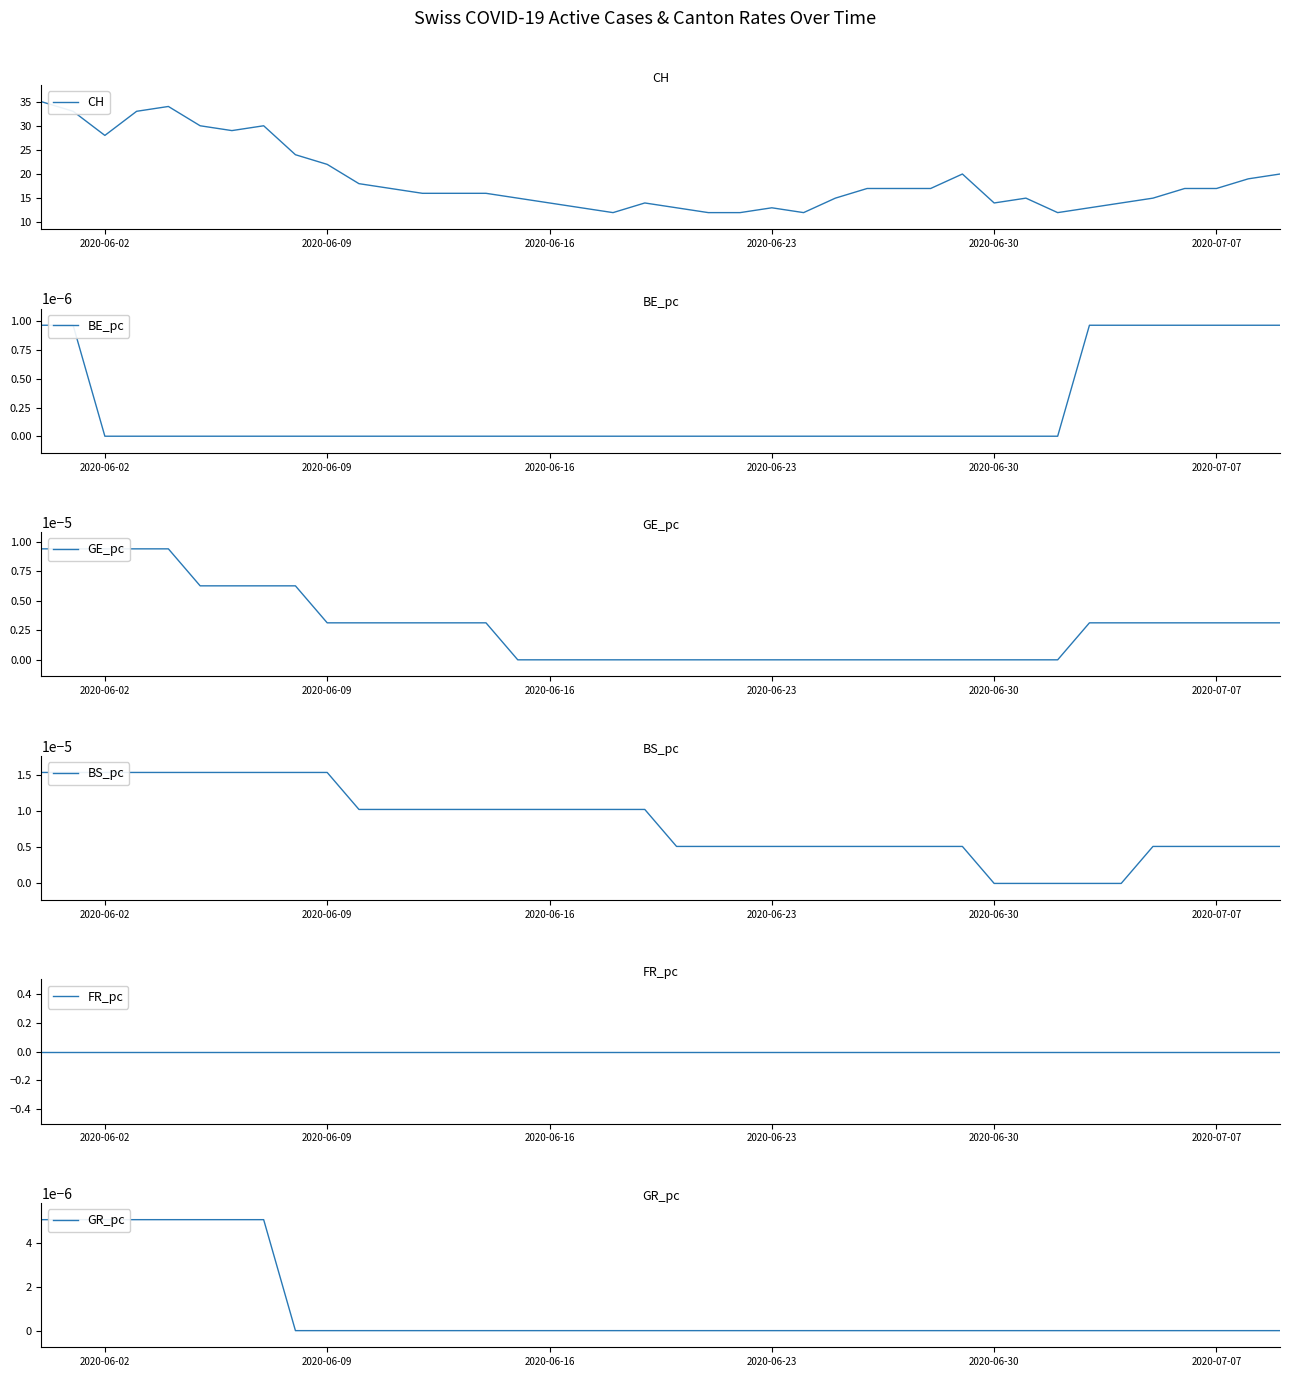

Reading left to right, extract all data points from this chart.

CH: 35.0	33.0	28.0	33.0	34.0	30.0	29.0	30.0	24.0	22.0	18.0	17.0	16.0	16.0	16.0	15.0	14.0	13.0	12.0	14.0	13.0	12.0	12.0	13.0	12.0	15.0	17.0	17.0	17.0	20.0	14.0	15.0	12.0	13.0	14.0	15.0	17.0	17.0	19.0	20.0
BE_pc: 0.0	0.0	0.0	0.0	0.0	0.0	0.0	0.0	0.0	0.0	0.0	0.0	0.0	0.0	0.0	0.0	0.0	0.0	0.0	0.0	0.0	0.0	0.0	0.0	0.0	0.0	0.0	0.0	0.0	0.0	0.0	0.0	0.0	0.0	0.0	0.0	0.0	0.0	0.0	0.0
GE_pc: 0.0	0.0	0.0	0.0	0.0	0.0	0.0	0.0	0.0	0.0	0.0	0.0	0.0	0.0	0.0	0.0	0.0	0.0	0.0	0.0	0.0	0.0	0.0	0.0	0.0	0.0	0.0	0.0	0.0	0.0	0.0	0.0	0.0	0.0	0.0	0.0	0.0	0.0	0.0	0.0
BS_pc: 0.0	0.0	0.0	0.0	0.0	0.0	0.0	0.0	0.0	0.0	0.0	0.0	0.0	0.0	0.0	0.0	0.0	0.0	0.0	0.0	0.0	0.0	0.0	0.0	0.0	0.0	0.0	0.0	0.0	0.0	0.0	0.0	0.0	0.0	0.0	0.0	0.0	0.0	0.0	0.0
FR_pc: 0.0	0.0	0.0	0.0	0.0	0.0	0.0	0.0	0.0	0.0	0.0	0.0	0.0	0.0	0.0	0.0	0.0	0.0	0.0	0.0	0.0	0.0	0.0	0.0	0.0	0.0	0.0	0.0	0.0	0.0	0.0	0.0	0.0	0.0	0.0	0.0	0.0	0.0	0.0	0.0
GR_pc: 0.0	0.0	0.0	0.0	0.0	0.0	0.0	0.0	0.0	0.0	0.0	0.0	0.0	0.0	0.0	0.0	0.0	0.0	0.0	0.0	0.0	0.0	0.0	0.0	0.0	0.0	0.0	0.0	0.0	0.0	0.0	0.0	0.0	0.0	0.0	0.0	0.0	0.0	0.0	0.0